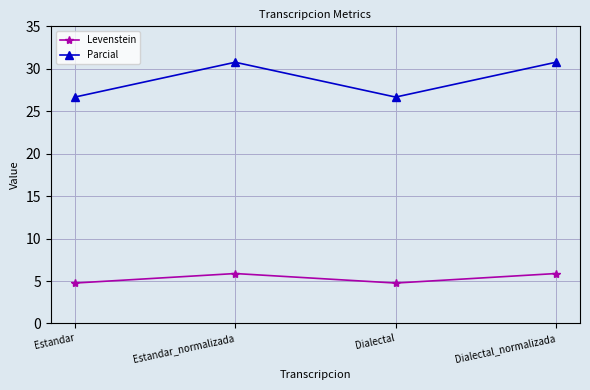

How many values in the Levenstein series exceed 5?

2